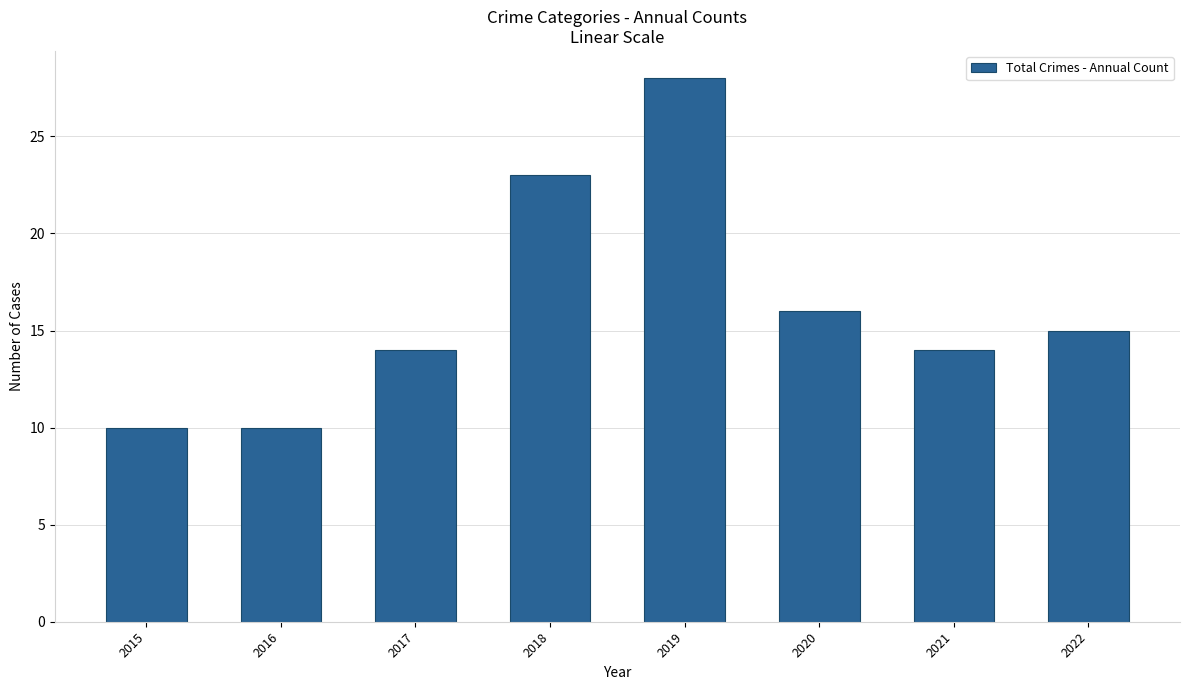

Reading left to right, extract all data points from this chart.

10	10	14	23	28	16	14	15